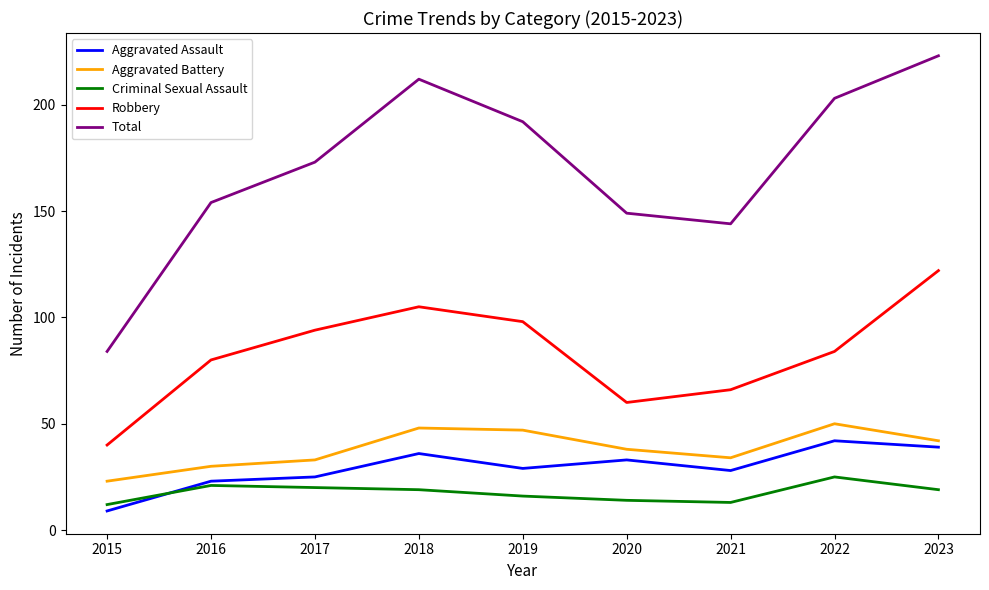

What is the maximum value shown in the chart?

223